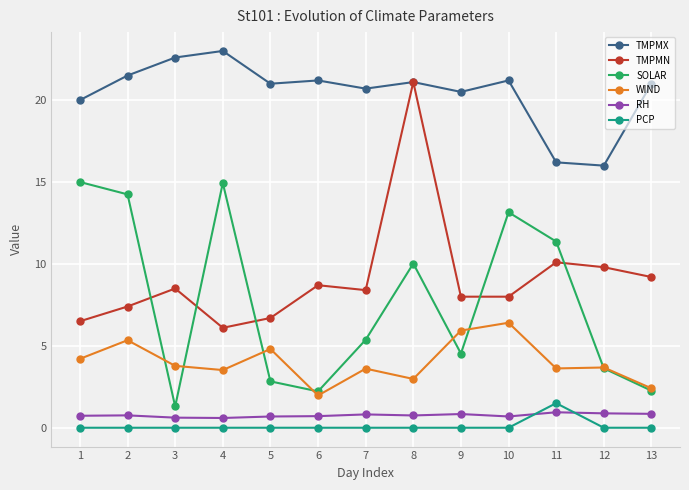

What is the difference between the second highest and minimum values in the SOLAR series?

13.6